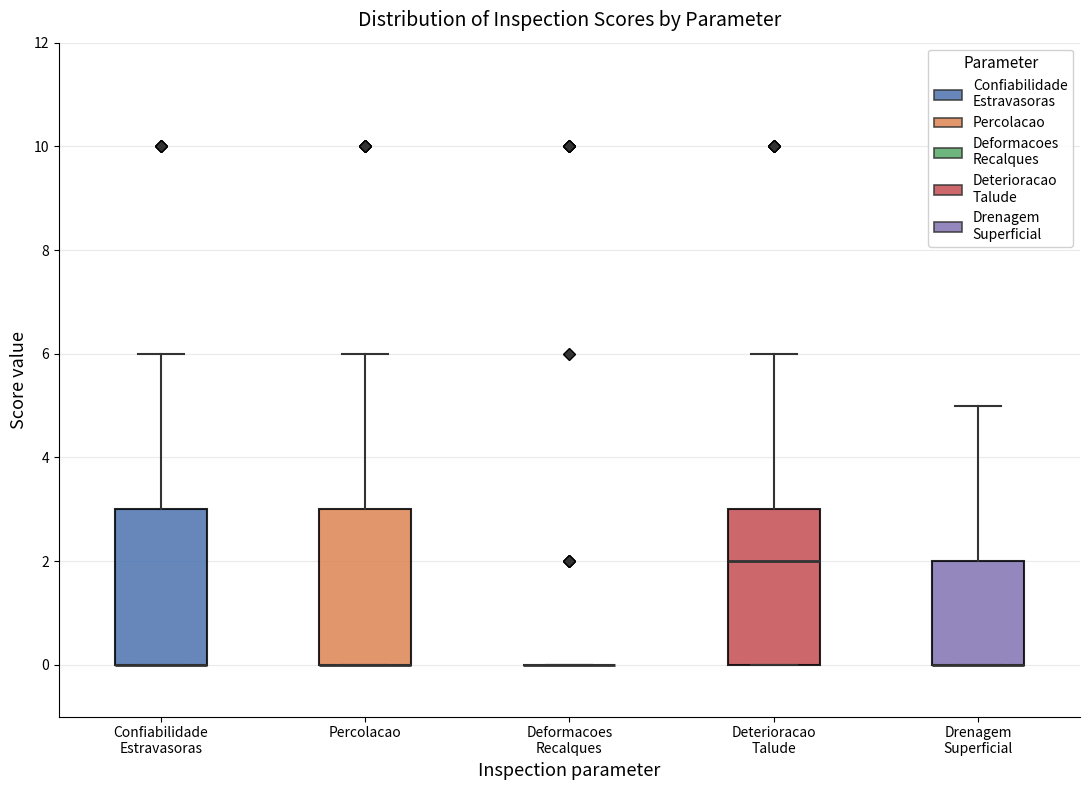

Where does the upper whisker of the box for Drenagem Superficial end on the y-axis? The values are not printed on the chart, so give them approximately, as read against the axis.

5